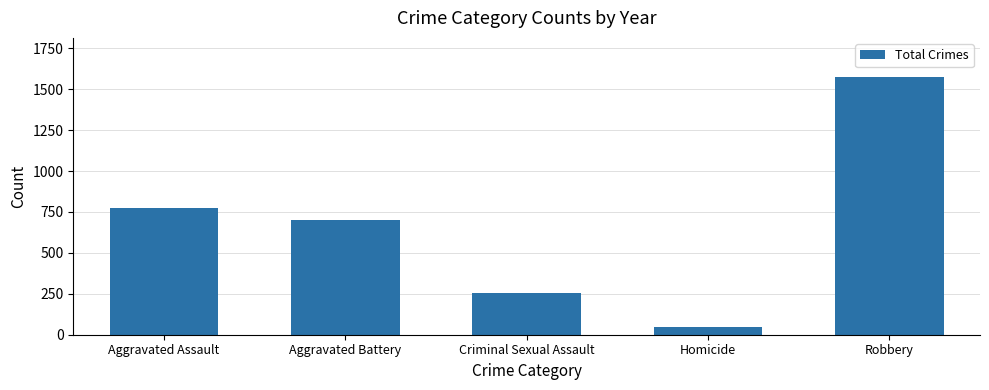

What is the ratio of the value at Aggravated Assault to the value at Aggravated Battery?

1.1